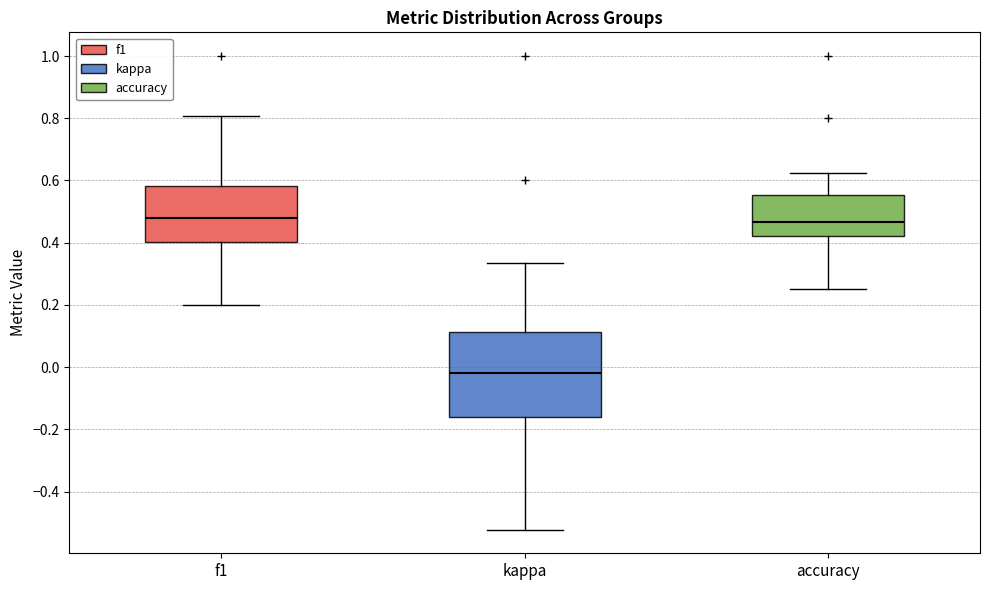

Reading left to right, read every box against the y-axis: the position of its median line, the range the box covers, and the ends of its whiskers. The values are not printed on the chart, so give them approximately, as read against the axis.

f1: median 0.48, box 0.40 to 0.58, whiskers 0.20 to 0.80
kappa: median -0.02, box -0.16 to 0.12, whiskers -0.52 to 0.34
accuracy: median 0.46, box 0.42 to 0.56, whiskers 0.26 to 0.62